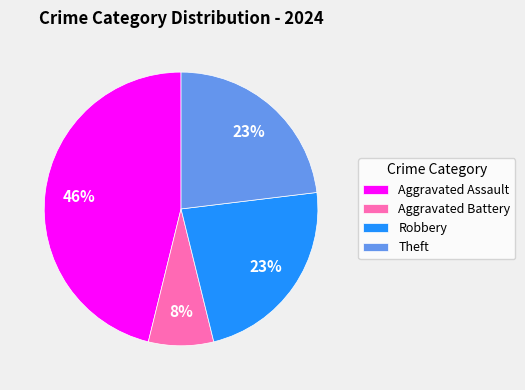

To the nearest percent, what portion does Aggravated Assault represent?

46%